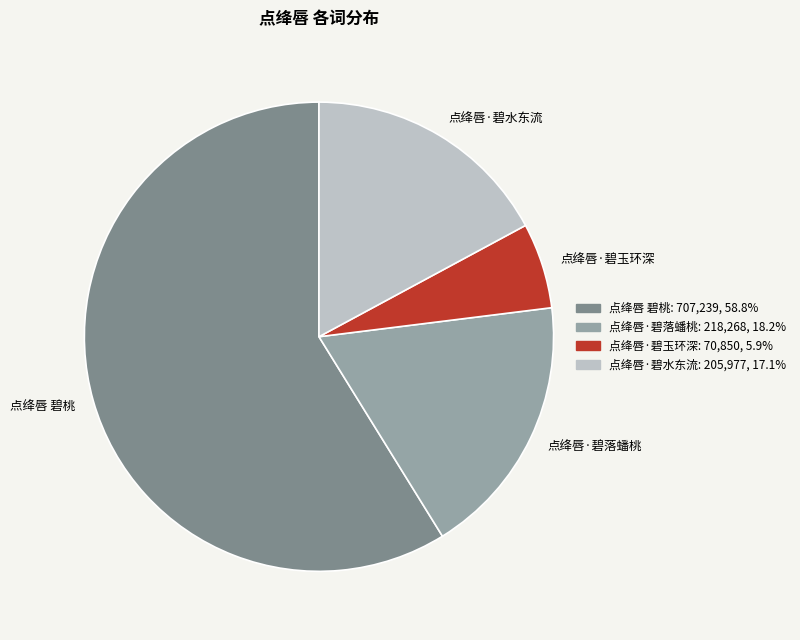

Is it true that 点绛唇 碧桃 is 51% of the pie?

False